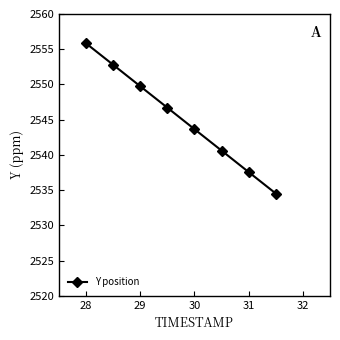

What is the value of the 8th point from the left?

2534.5